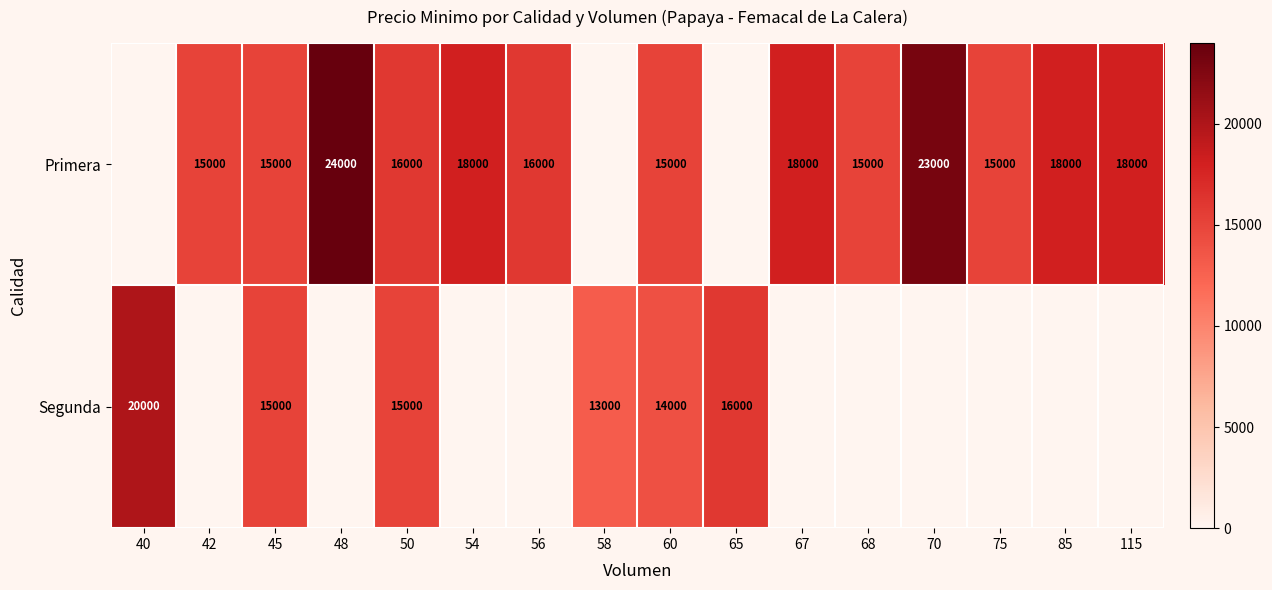

What is the difference between the Primera values at 85 and 48?

6000